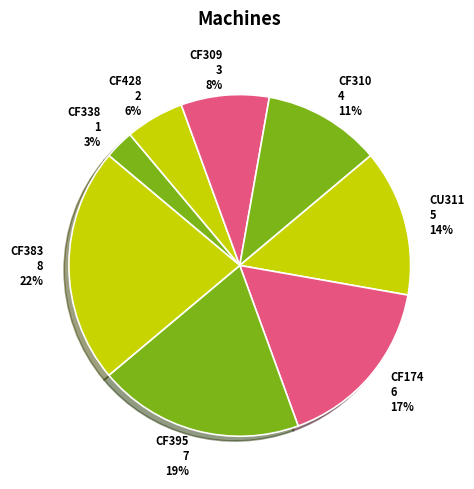

To the nearest percent, what portion does CF310 represent?

11%